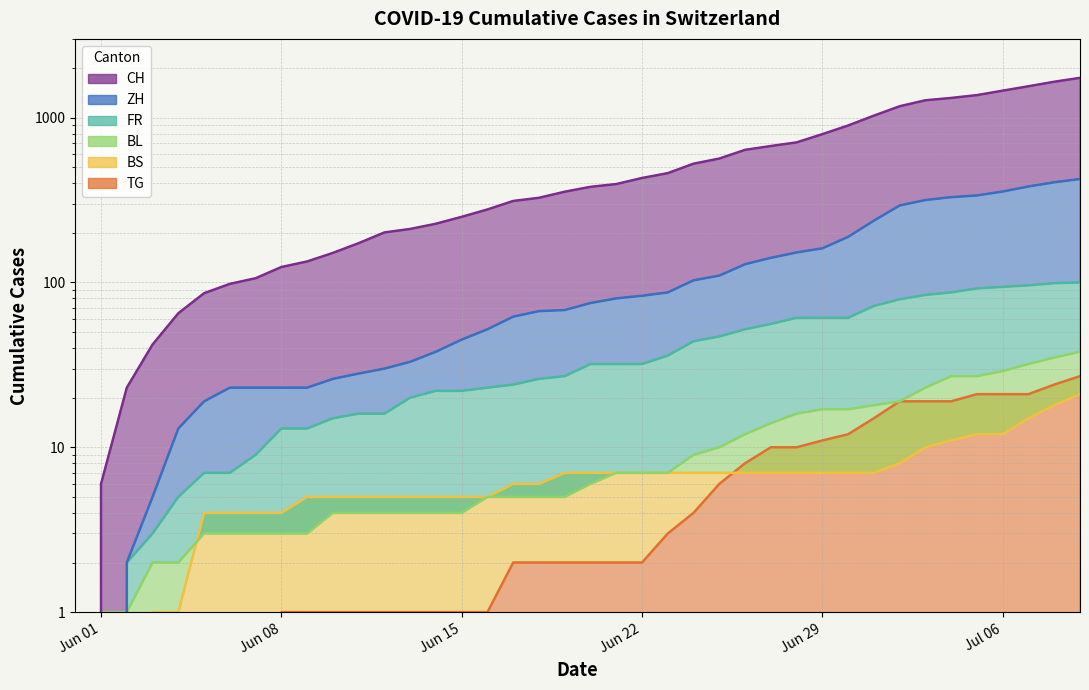

Rank the series at Jun 22 from highest to lowest value.

CH, ZH, FR, BL, BS, TG